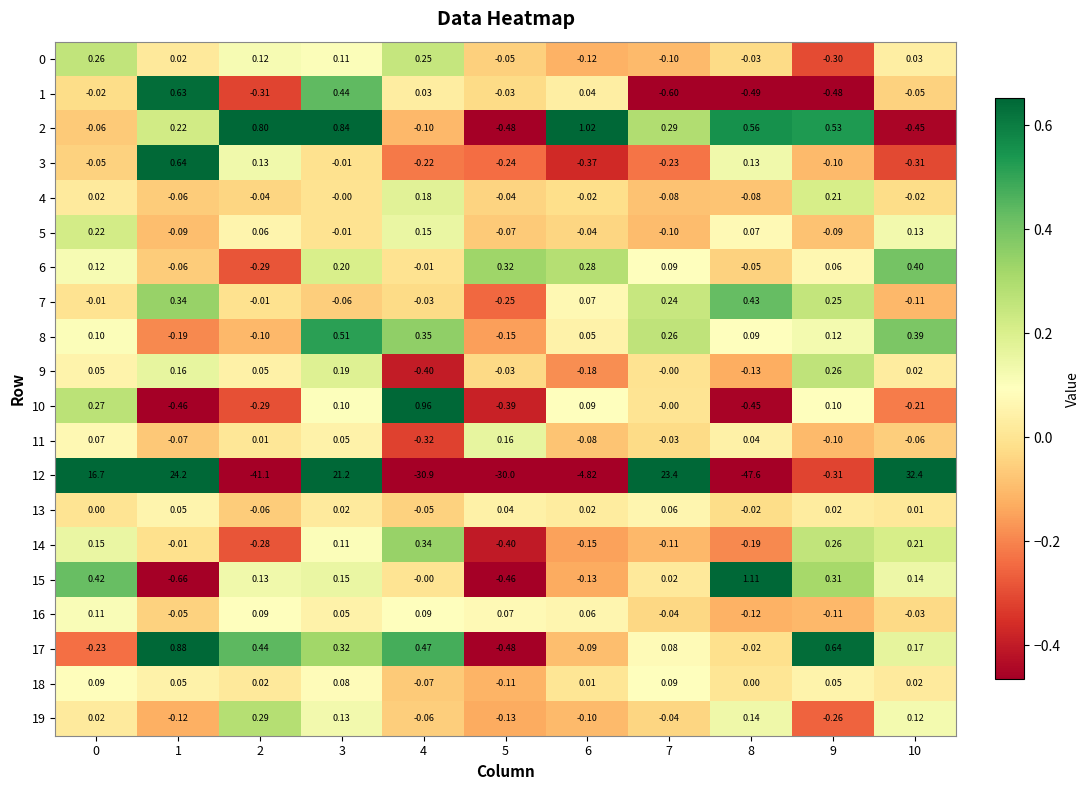

Is the value of 3 at 10 greater than the value of 7 at 7?

No